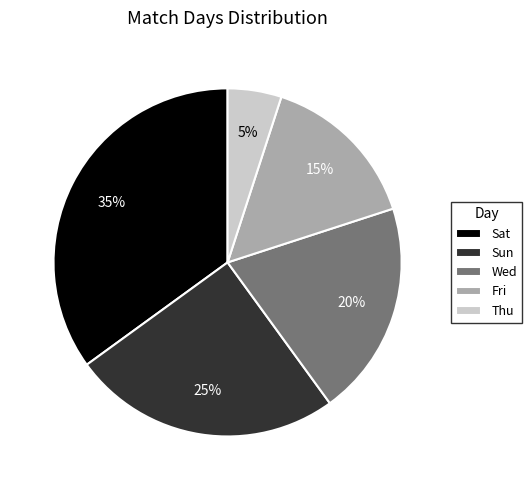

Rank the categories by value from highest to lowest.

Sat, Sun, Wed, Fri, Thu